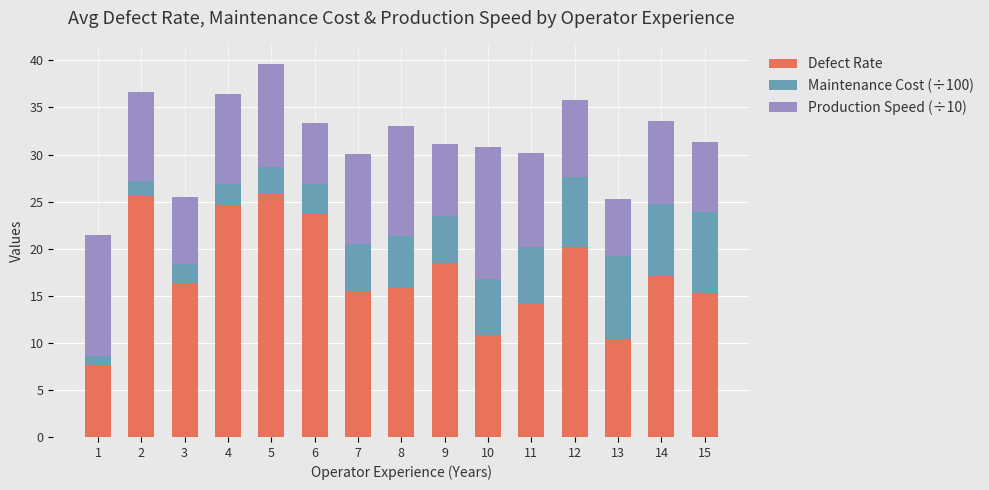

Is it true that Defect Rate equals 14.5 at 13?

False